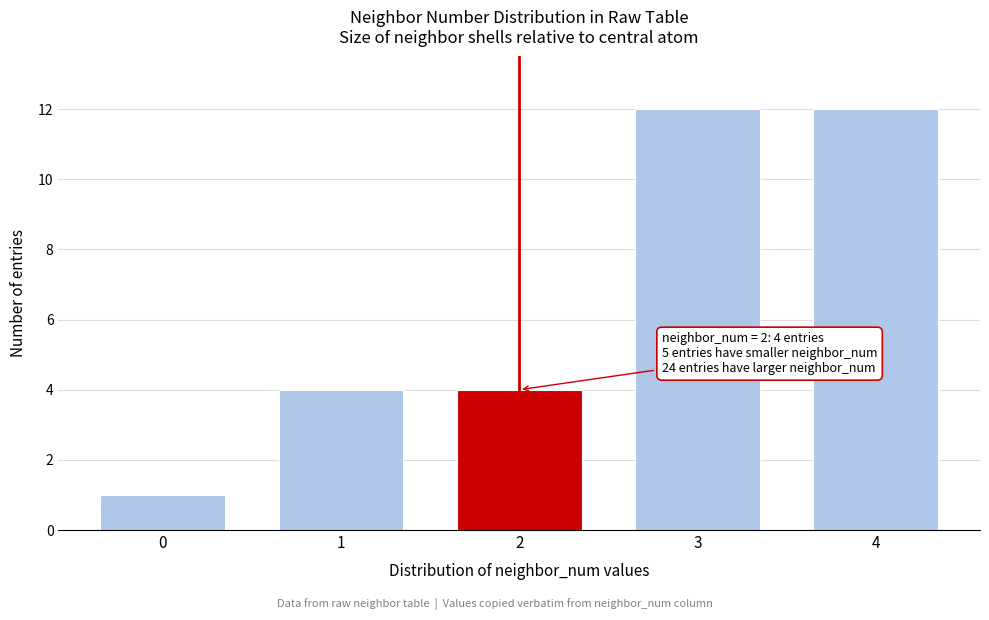

Reading left to right, transcribe all the data shown in this chart.

0=1	1=4	2=4	3=12	4=12